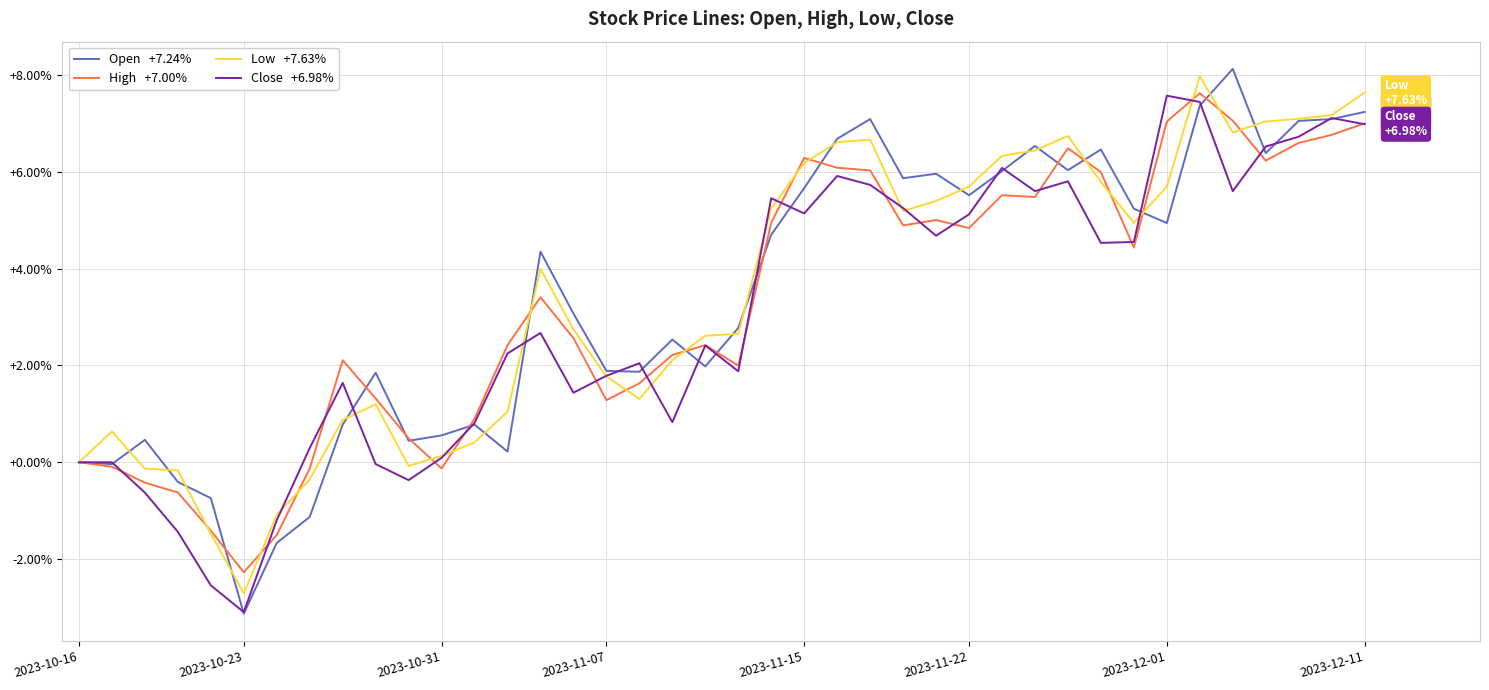

What is the greatest value displayed?

8.1